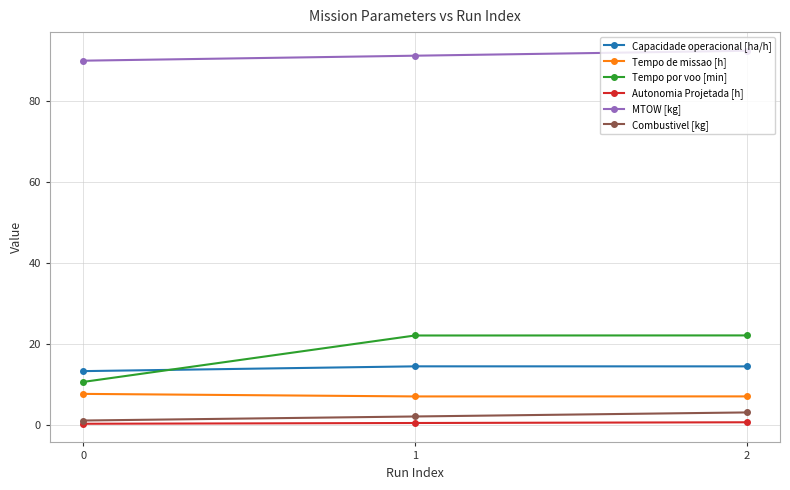

Which series has the largest range (max minus min)?

Tempo por voo [min]